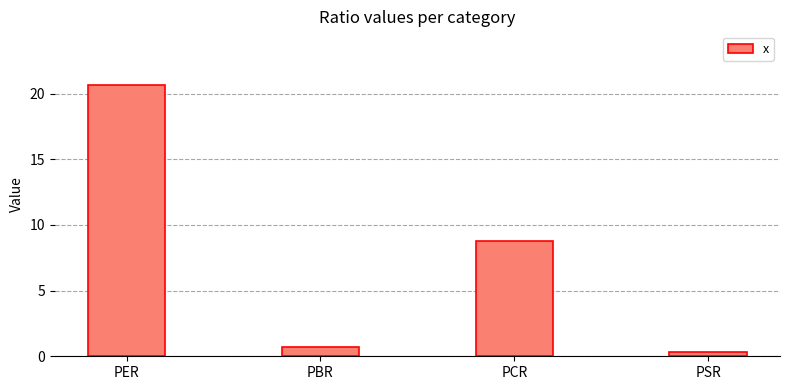

Where is the data nearest to the value 10?

PCR